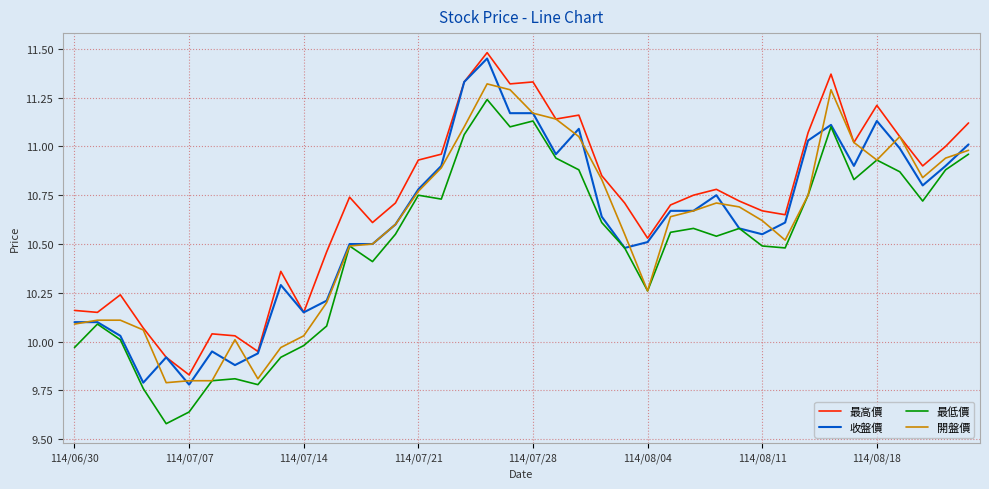

Which series has the largest total across all categories?

最高價